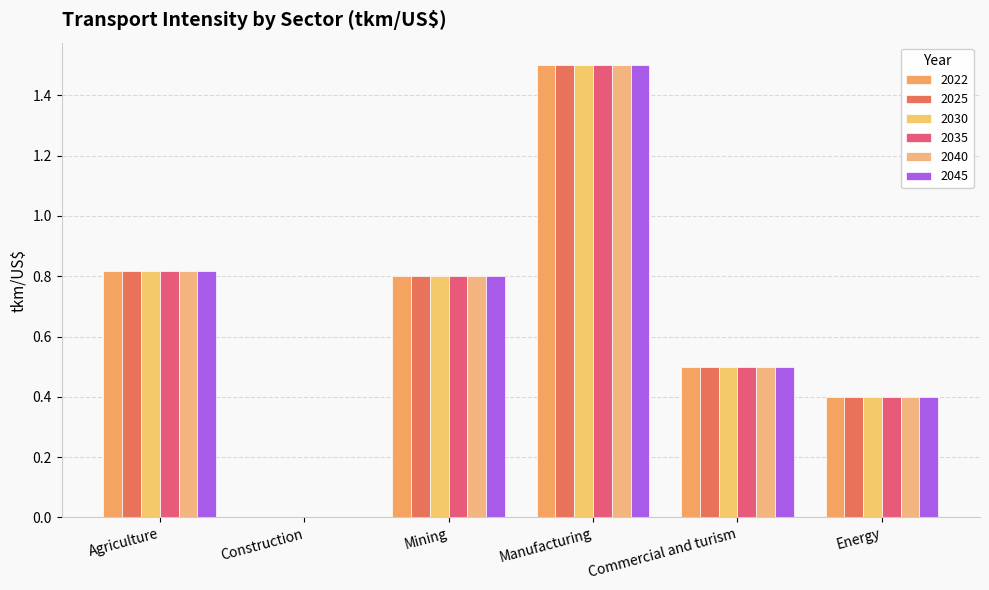

How many groups of bars are there?

6